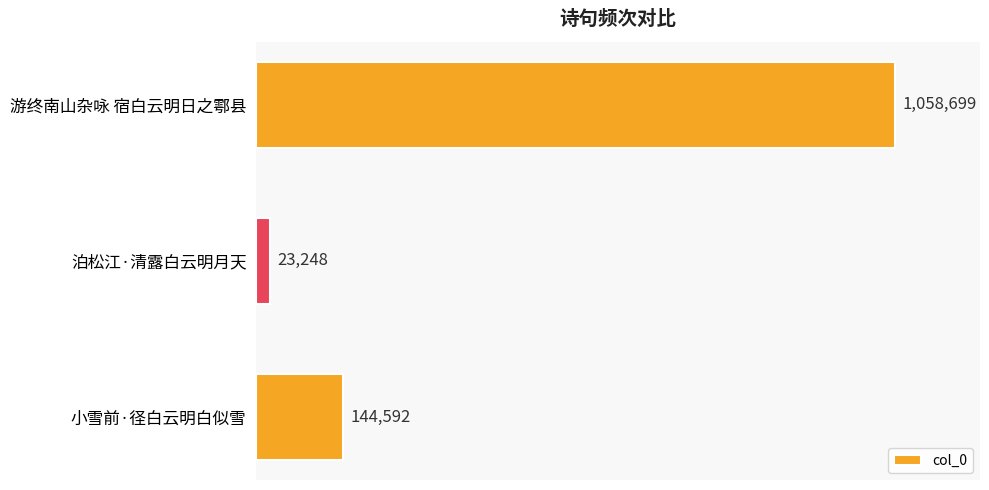

Rank the categories by value from highest to lowest.

游终南山杂咏 宿白云明日之鄠县, 小雪前·径白云明白似雪, 泊松江·清露白云明月天